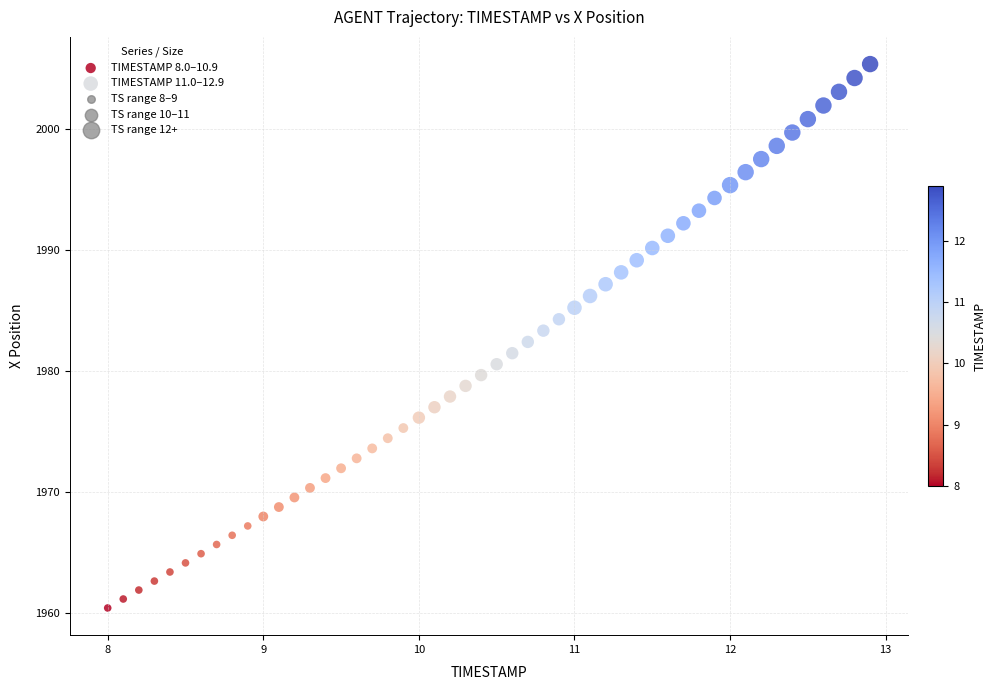

Which series reaches the maximum Y coordinate?

TIMESTAMP 11.0–12.9